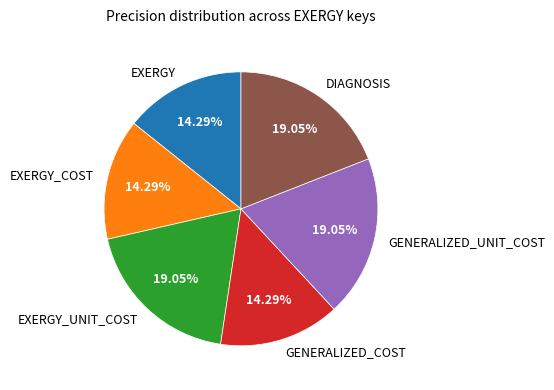

Combined, do EXERGY and DIAGNOSIS account for over 50%?

No